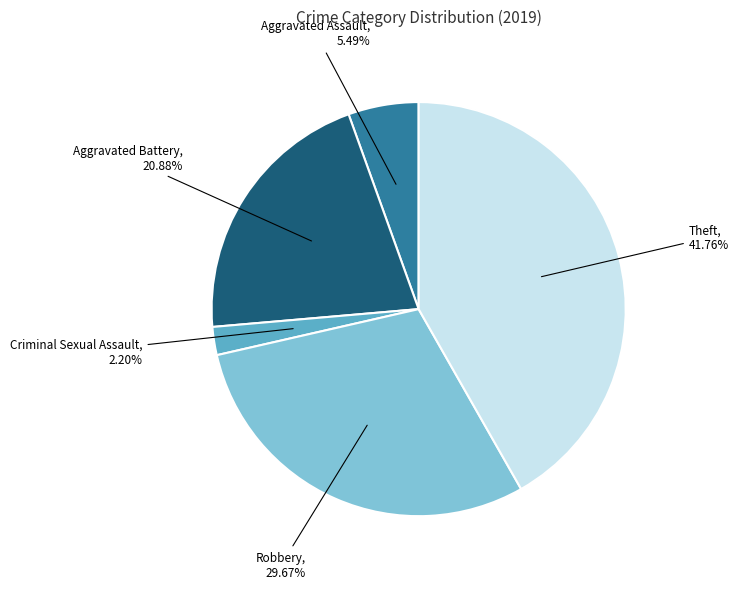

How many slices are in this pie chart?

5